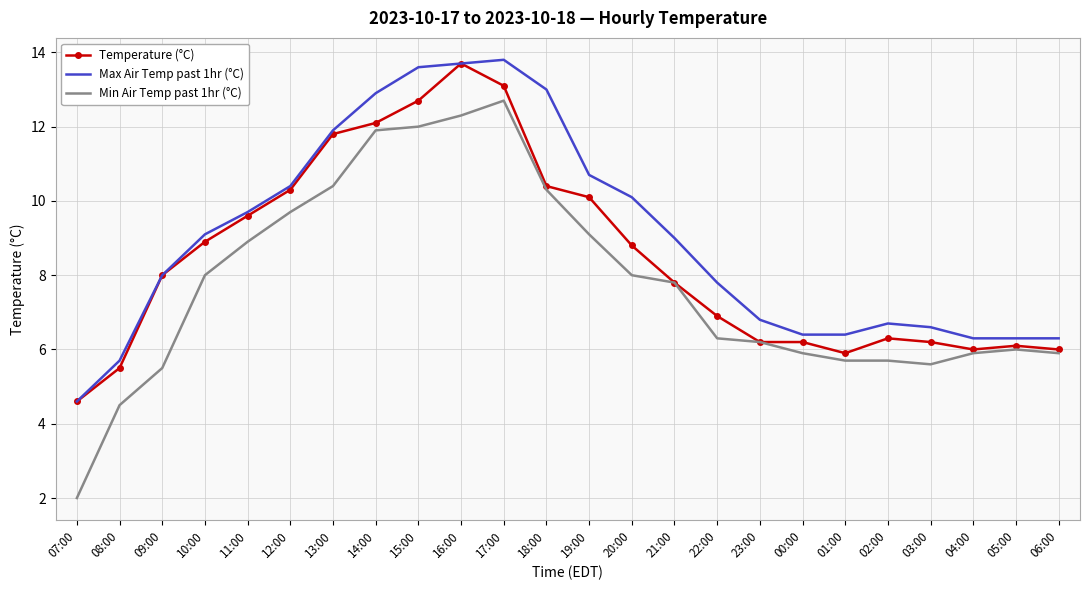

True or false: Max Air Temp past 1hr (°C) and Min Air Temp past 1hr (°C) intersect in this chart.

False